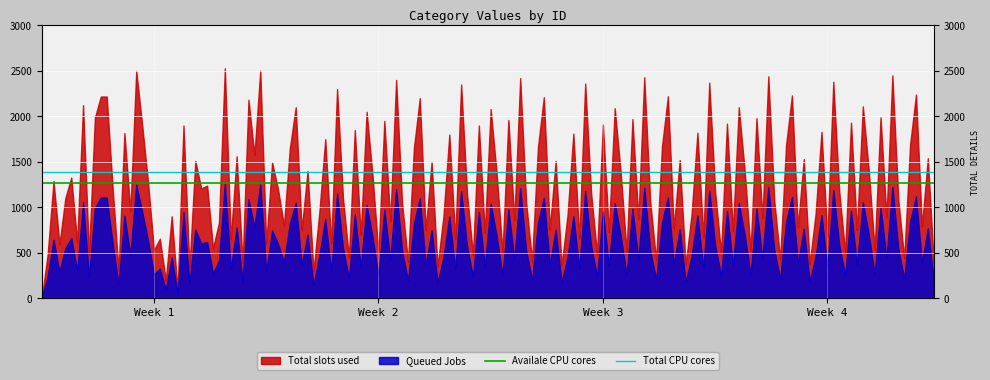

Does the chart display data point markers on the line(s)?

No